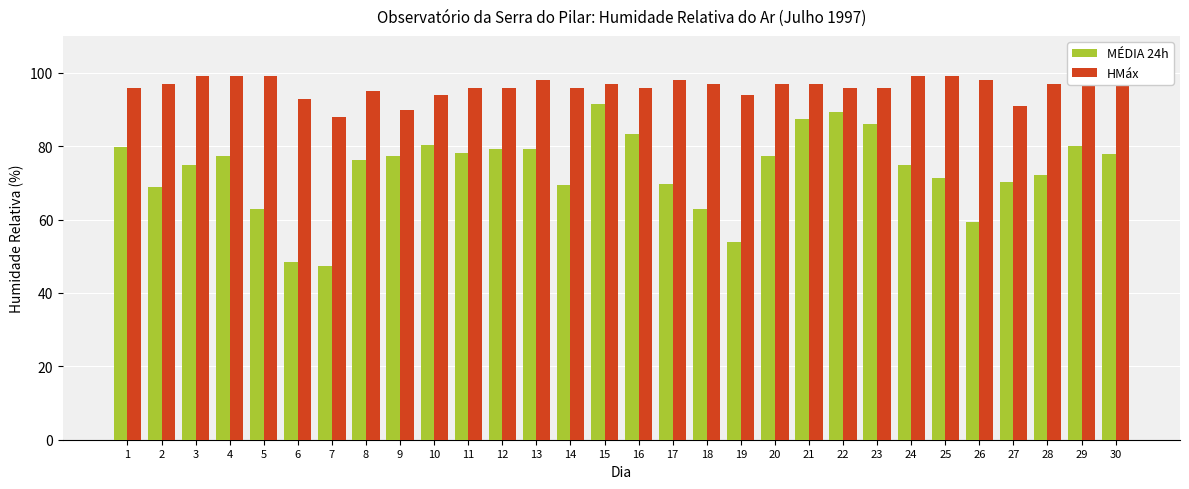

Which series has the widest spread of values?

MÉDIA 24h